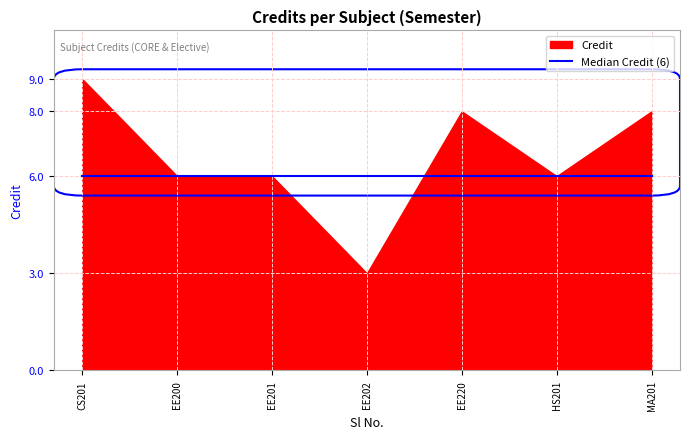

Reading left to right, extract all data points from this chart.

1=9	2=6	3=6	4=3	5=8	6=6	7=8